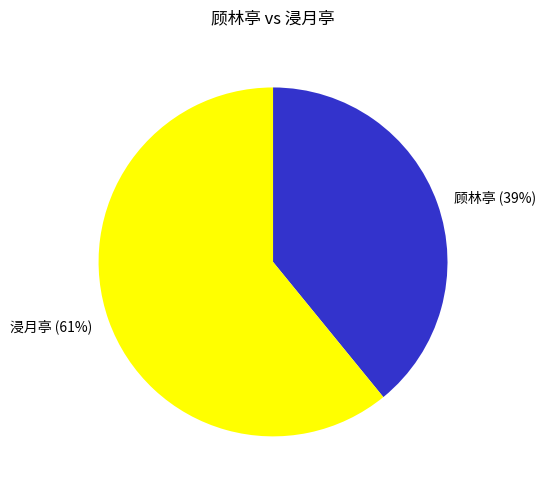

To the nearest percent, what is the difference between the largest and smallest slice percentages?

22%